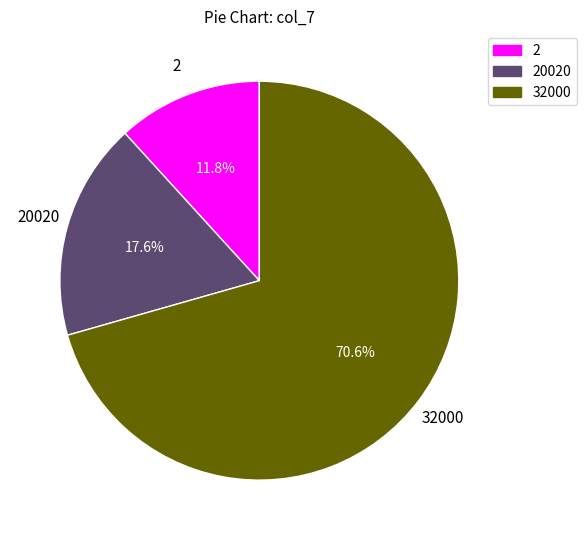

What percentage is the 2 slice, to the nearest percent?

12%